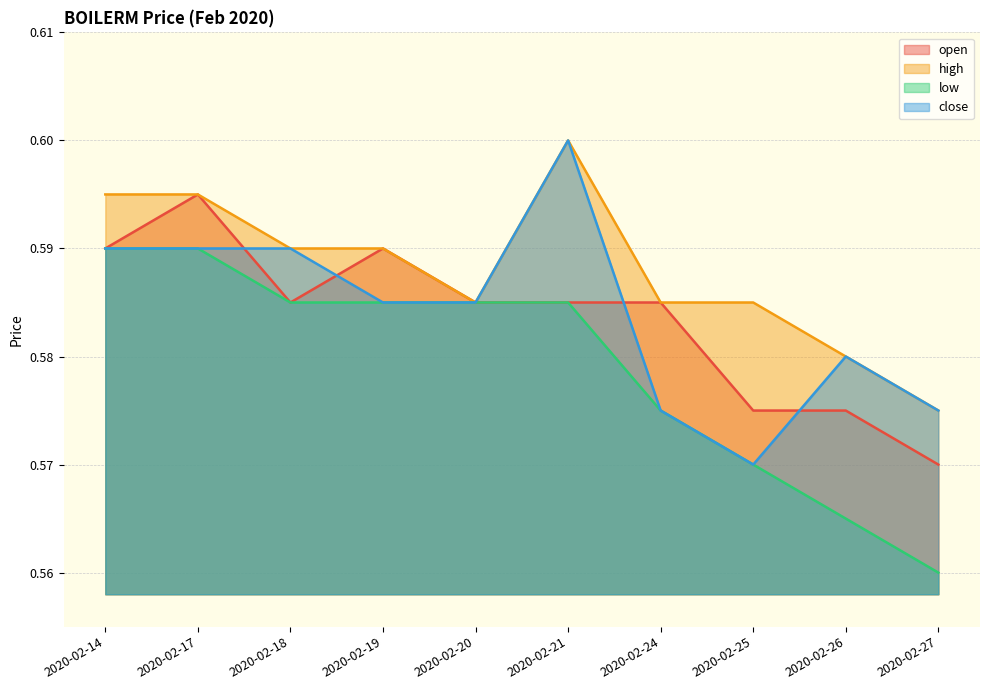

What is the value of the high point at the 1st from the left?

0.6